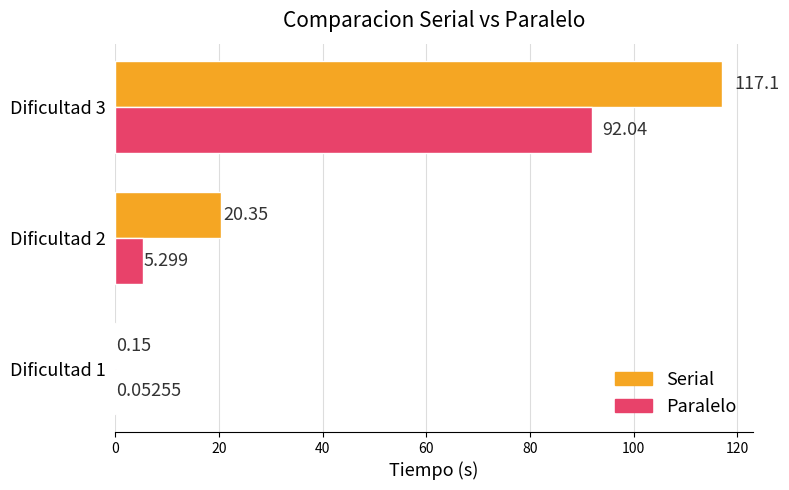

Is the value of Paralelo at Dificultad 3 greater than the value of Serial at Dificultad 2?

Yes